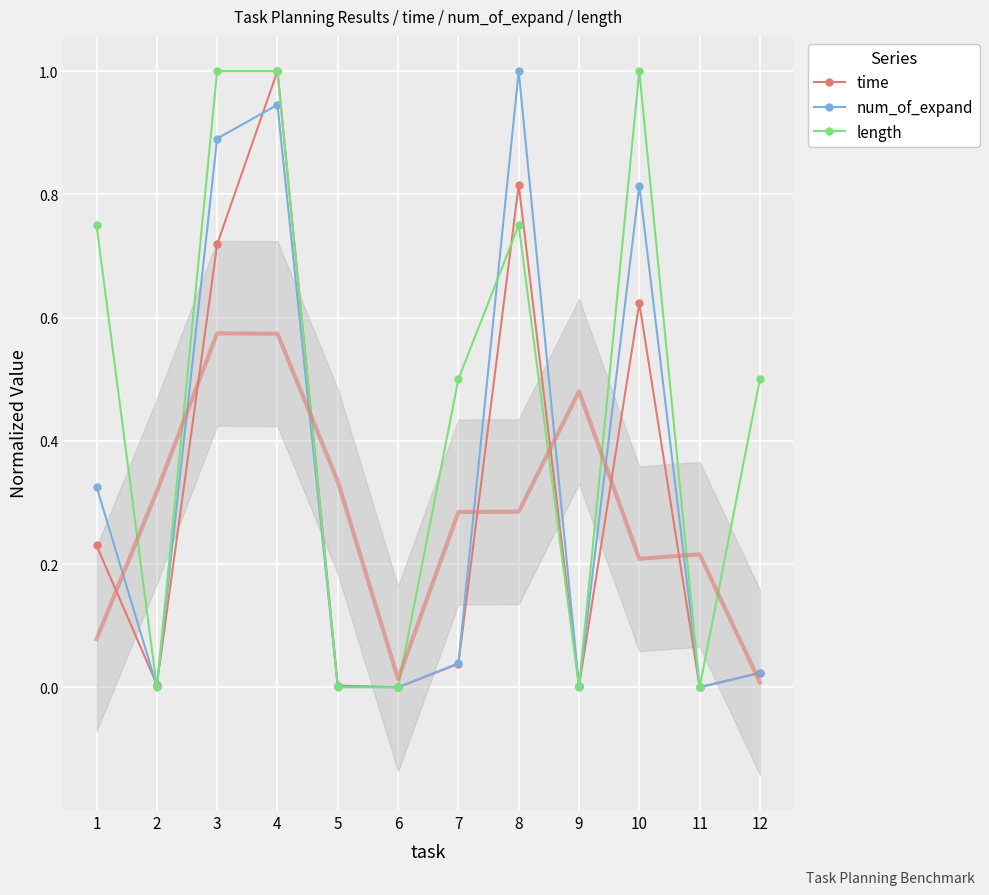

Which series has the largest total across all categories?

length